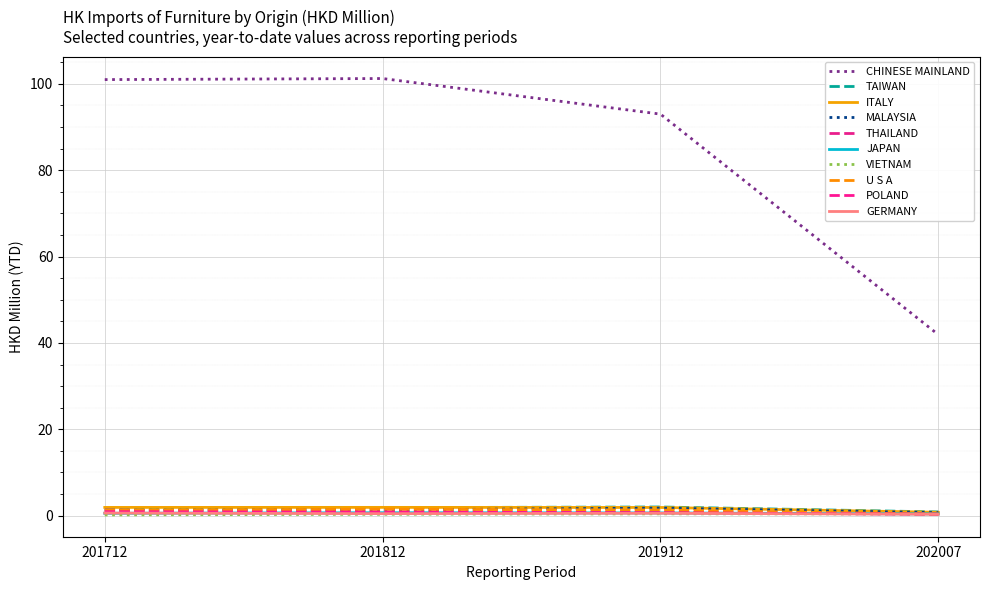

Which series has the largest range (max minus min)?

CHINESE MAINLAND